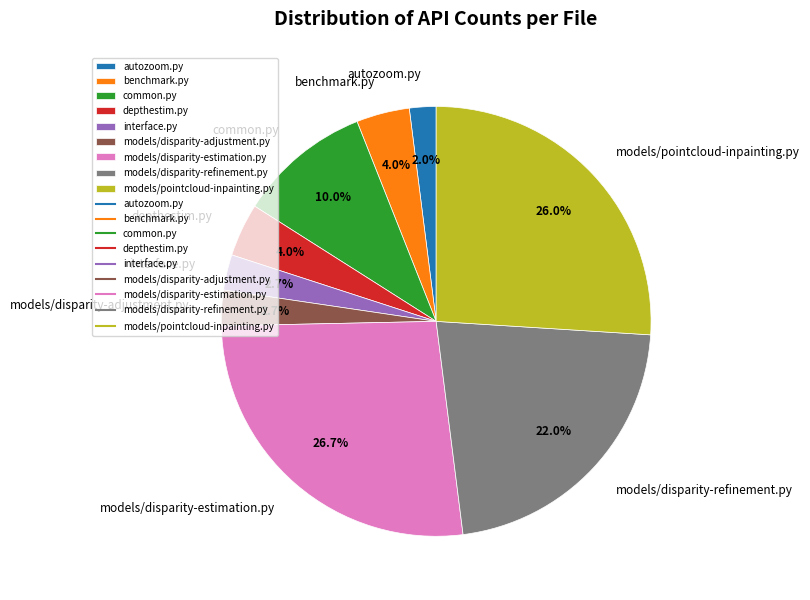

Which category has the biggest portion of the pie?

models/disparity-estimation.py